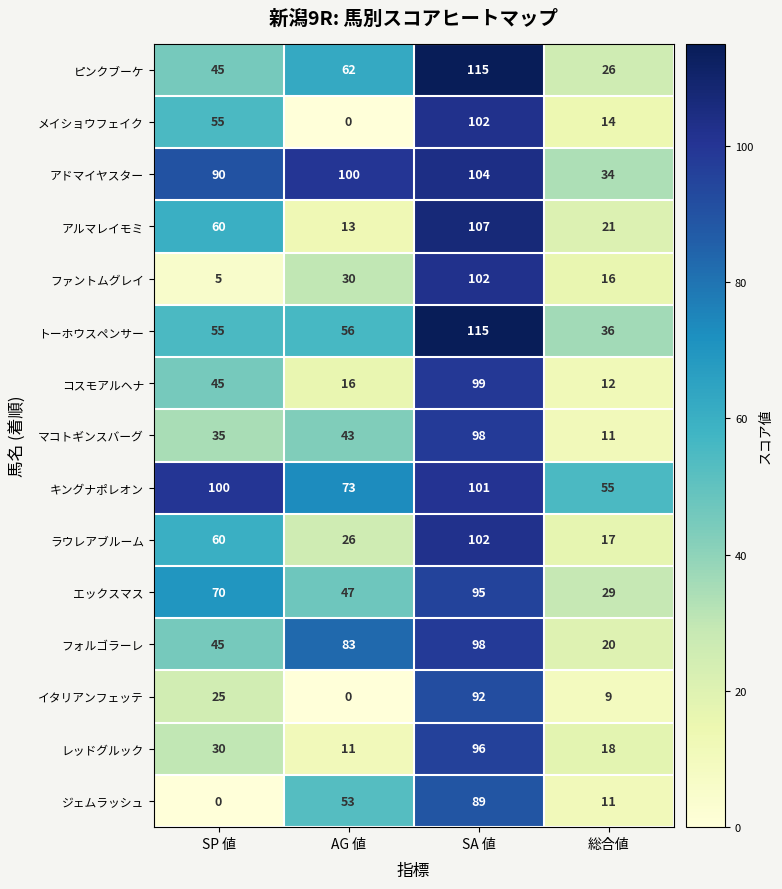

What is the difference between the second highest and minimum values in the キングナポレオン series?

45